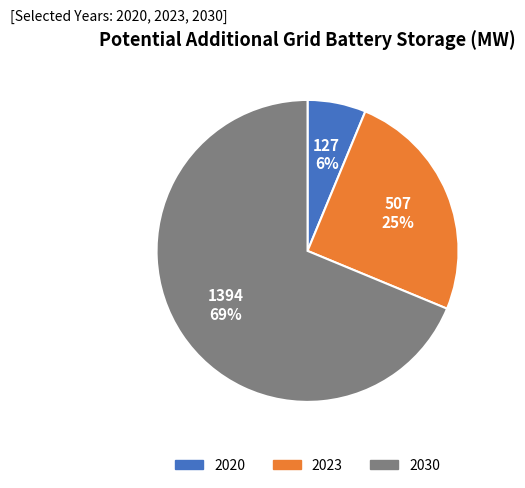

To the nearest percent, what is the difference between the 2023 and 2030 slice percentages?

44%